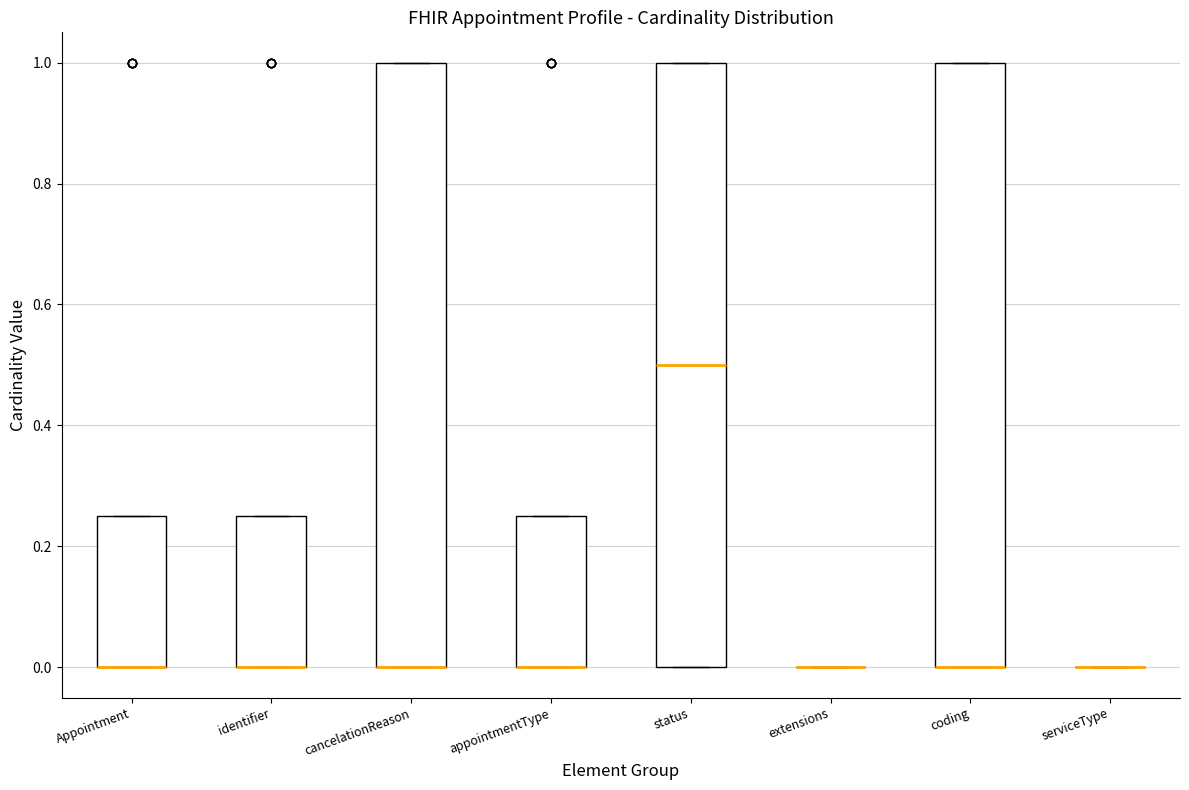

Reading left to right, transcribe this box plot: for each box, give where its median line is, the range the box spans, and where its two whiskers end, as read against the y-axis. The values are not printed on the chart, so give them approximately, as read against the axis.

Appointment: median 0.00 (drawn on the box's lower edge), box 0.00 to 0.26, whiskers 0.00 to 0.26
identifier: median 0.00 (drawn on the box's lower edge), box 0.00 to 0.26, whiskers 0.00 to 0.26
cancelationReason: median 0.00 (drawn on the box's lower edge), box 0.00 to 1.00, whiskers 0.00 to 1.00
appointmentType: median 0.00 (drawn on the box's lower edge), box 0.00 to 0.26, whiskers 0.00 to 0.26
status: median 0.50, box 0.00 to 1.00, whiskers 0.00 to 1.00
extensions: box collapsed to a line at 0.00, whiskers 0.00 to 0.00
coding: median 0.00 (drawn on the box's lower edge), box 0.00 to 1.00, whiskers 0.00 to 1.00
serviceType: box collapsed to a line at 0.00, whiskers 0.00 to 0.00